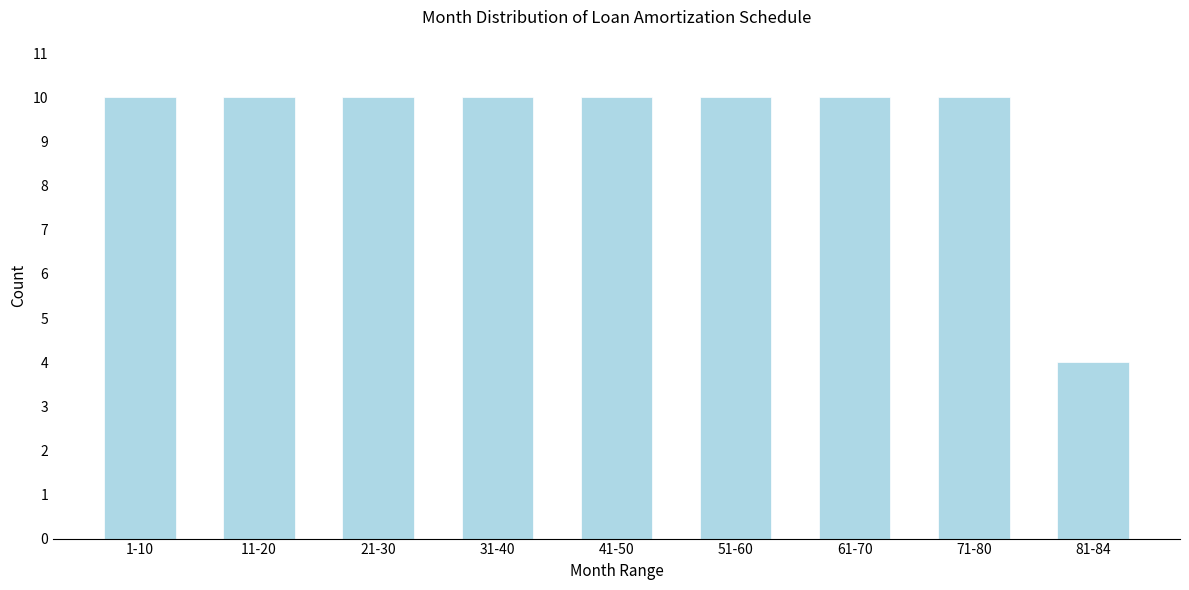

Reading right to left, extract all data points from this chart.

4	10	10	10	10	10	10	10	10